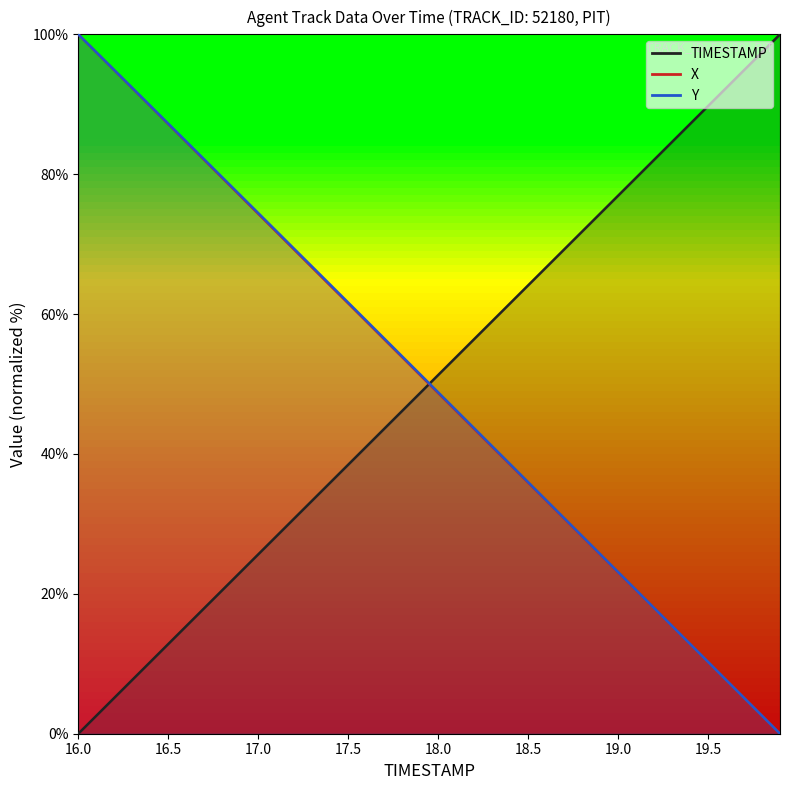

Does the chart display data point markers on the line(s)?

No